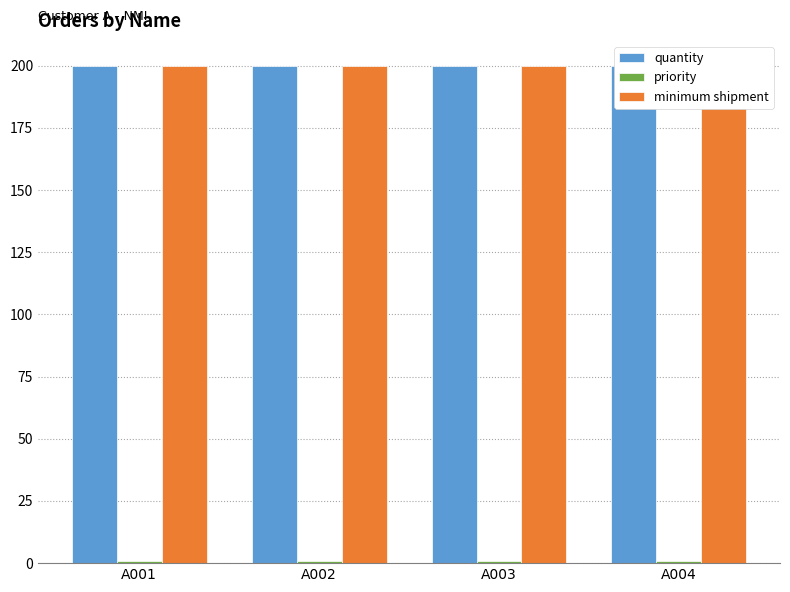

Where is minimum shipment nearest to the value 200?

A001